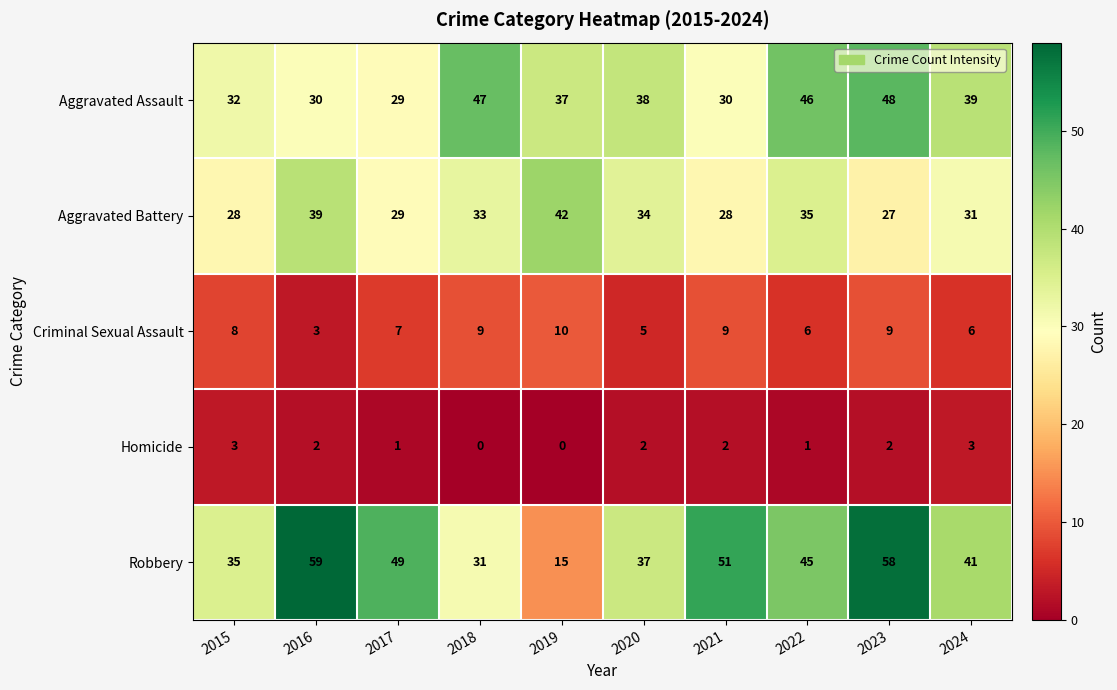

What is the approximate value of Criminal Sexual Assault at 2018?

9